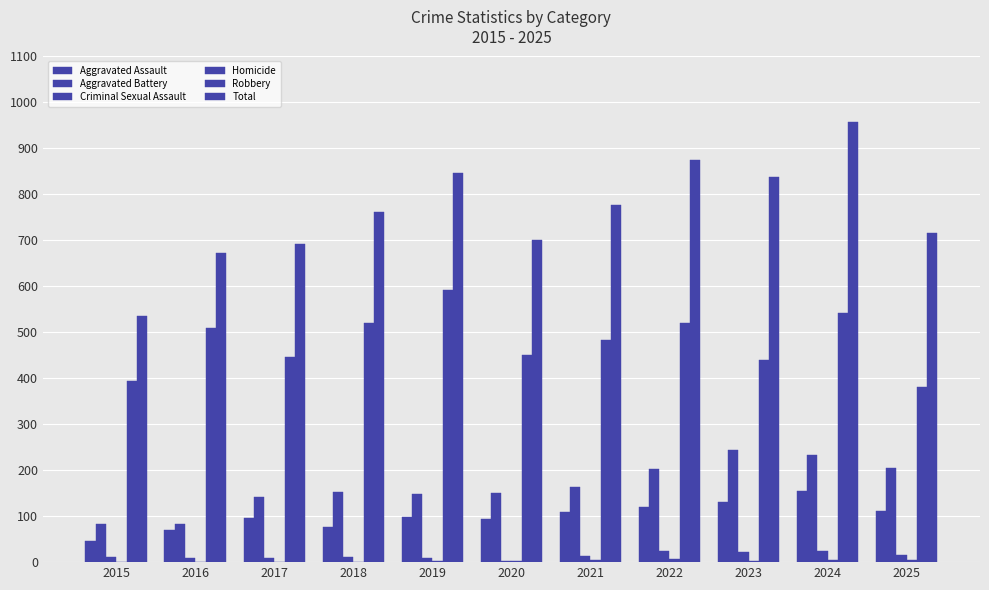

What is the maximum value shown in the chart?

957